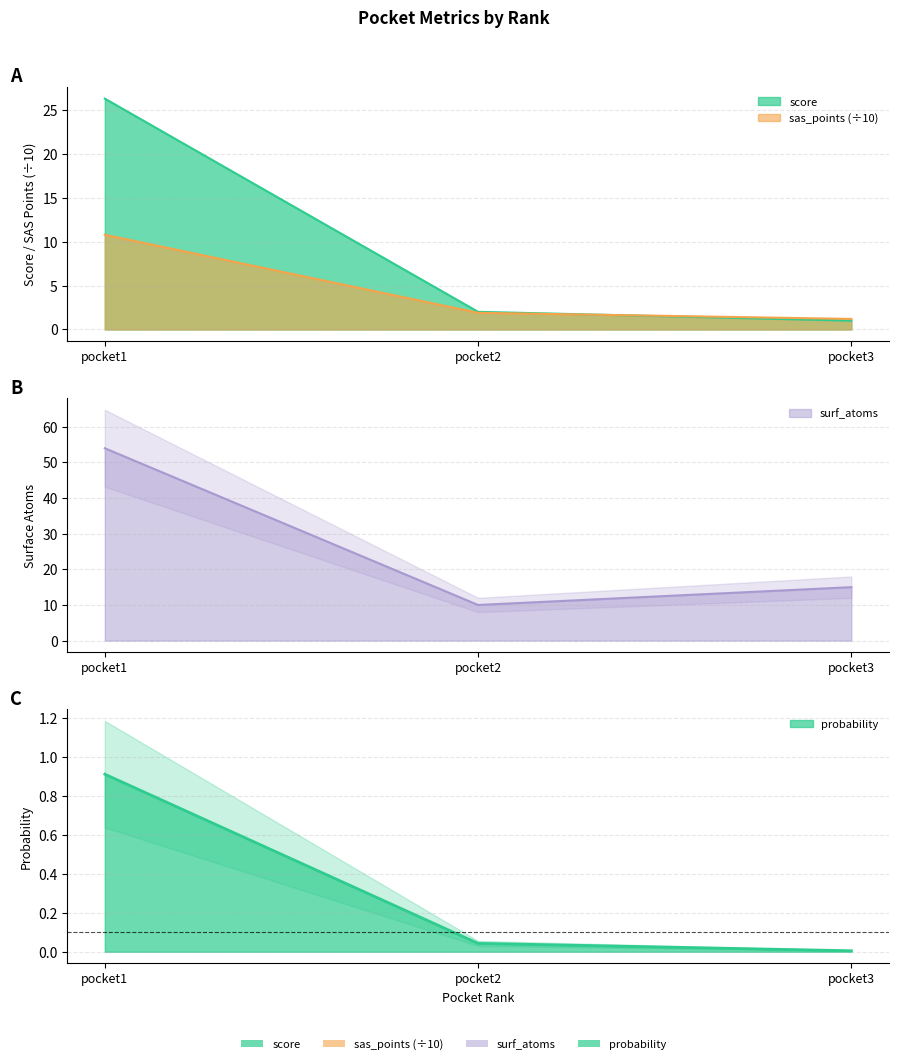

List the series in order of their overall mean, highest first.

surf_atoms, score, sas_points, probability